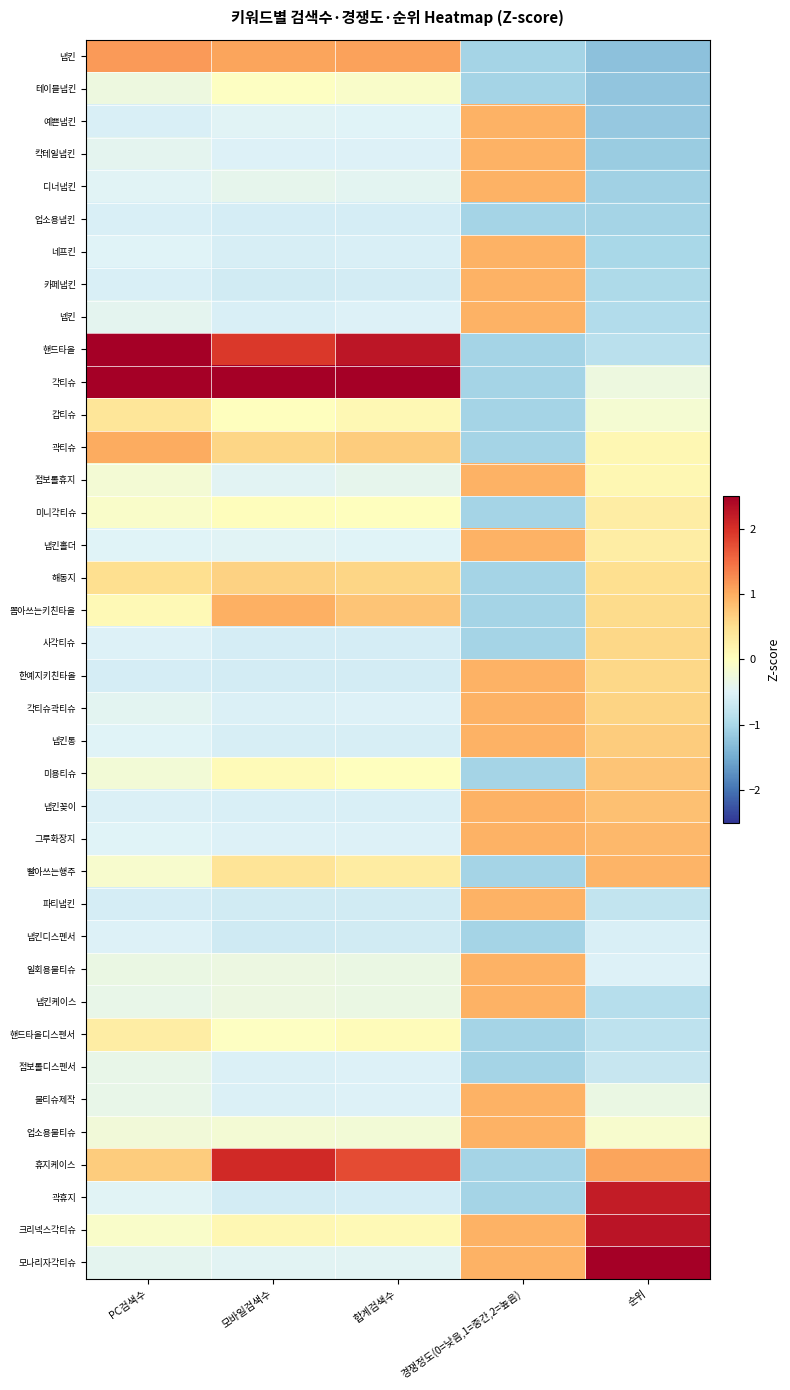

Reading left to right, what are all the values shown in this chart?

냅킨: PC검색수=1.1	모바일검색수=1.1	합계검색수=1.1	경쟁정도(0=낮음,1=중간,2=높음)=-1.1	순위=-1.3
테이블냅킨: PC검색수=-0.3	모바일검색수=-0.0	합계검색수=-0.1	경쟁정도(0=낮음,1=중간,2=높음)=-1.1	순위=-1.2
예쁜냅킨: PC검색수=-0.6	모바일검색수=-0.5	합계검색수=-0.5	경쟁정도(0=낮음,1=중간,2=높음)=0.9	순위=-1.2
칵테일냅킨: PC검색수=-0.4	모바일검색수=-0.5	합계검색수=-0.5	경쟁정도(0=낮음,1=중간,2=높음)=0.9	순위=-1.1
디너냅킨: PC검색수=-0.5	모바일검색수=-0.4	합계검색수=-0.4	경쟁정도(0=낮음,1=중간,2=높음)=0.9	순위=-1.1
업소용냅킨: PC검색수=-0.6	모바일검색수=-0.6	합계검색수=-0.6	경쟁정도(0=낮음,1=중간,2=높음)=-1.1	순위=-1.1
네프킨: PC검색수=-0.5	모바일검색수=-0.6	합계검색수=-0.6	경쟁정도(0=낮음,1=중간,2=높음)=0.9	순위=-1.0
카페냅킨: PC검색수=-0.6	모바일검색수=-0.6	합계검색수=-0.6	경쟁정도(0=낮음,1=중간,2=높음)=0.9	순위=-1.0
넵킨: PC검색수=-0.4	모바일검색수=-0.5	합계검색수=-0.5	경쟁정도(0=낮음,1=중간,2=높음)=0.9	순위=-0.9
핸드타올: PC검색수=3.3	모바일검색수=1.9	합계검색수=2.3	경쟁정도(0=낮음,1=중간,2=높음)=-1.1	순위=-0.8
각티슈: PC검색수=4.3	모바일검색수=4.5	합계검색수=4.5	경쟁정도(0=낮음,1=중간,2=높음)=-1.1	순위=-0.3
갑티슈: PC검색수=0.4	모바일검색수=0.0	합계검색수=0.1	경쟁정도(0=낮음,1=중간,2=높음)=-1.1	순위=-0.2
곽티슈: PC검색수=1.0	모바일검색수=0.6	합계검색수=0.7	경쟁정도(0=낮음,1=중간,2=높음)=-1.1	순위=0.1
점보롤휴지: PC검색수=-0.2	모바일검색수=-0.5	합계검색수=-0.4	경쟁정도(0=낮음,1=중간,2=높음)=0.9	순위=0.1
미니각티슈: PC검색수=-0.1	모바일검색수=0.0	합계검색수=0.0	경쟁정도(0=낮음,1=중간,2=높음)=-1.1	순위=0.3
냅킨홀더: PC검색수=-0.5	모바일검색수=-0.5	합계검색수=-0.5	경쟁정도(0=낮음,1=중간,2=높음)=0.9	순위=0.3
해동지: PC검색수=0.5	모바일검색수=0.6	합계검색수=0.6	경쟁정도(0=낮음,1=중간,2=높음)=-1.1	순위=0.5
뽑아쓰는키친타올: PC검색수=0.1	모바일검색수=1.0	합계검색수=0.8	경쟁정도(0=낮음,1=중간,2=높음)=-1.1	순위=0.5
사각티슈: PC검색수=-0.5	모바일검색수=-0.6	합계검색수=-0.6	경쟁정도(0=낮음,1=중간,2=높음)=-1.1	순위=0.6
한예지키친타올: PC검색수=-0.6	모바일검색수=-0.6	합계검색수=-0.6	경쟁정도(0=낮음,1=중간,2=높음)=0.9	순위=0.6
각티슈곽티슈: PC검색수=-0.4	모바일검색수=-0.5	합계검색수=-0.5	경쟁정도(0=낮음,1=중간,2=높음)=0.9	순위=0.6
냅킨통: PC검색수=-0.5	모바일검색수=-0.6	합계검색수=-0.6	경쟁정도(0=낮음,1=중간,2=높음)=0.9	순위=0.7
미용티슈: PC검색수=-0.2	모바일검색수=0.1	합계검색수=0.0	경쟁정도(0=낮음,1=중간,2=높음)=-1.1	순위=0.8
냅킨꽂이: PC검색수=-0.5	모바일검색수=-0.6	합계검색수=-0.6	경쟁정도(0=낮음,1=중간,2=높음)=0.9	순위=0.8
그루화장지: PC검색수=-0.5	모바일검색수=-0.5	합계검색수=-0.5	경쟁정도(0=낮음,1=중간,2=높음)=0.9	순위=0.9
빨아쓰는행주: PC검색수=-0.1	모바일검색수=0.4	합계검색수=0.3	경쟁정도(0=낮음,1=중간,2=높음)=-1.1	순위=0.9
파티냅킨: PC검색수=-0.6	모바일검색수=-0.6	합계검색수=-0.6	경쟁정도(0=낮음,1=중간,2=높음)=0.9	순위=-0.8
냅킨디스펜서: PC검색수=-0.5	모바일검색수=-0.6	합계검색수=-0.6	경쟁정도(0=낮음,1=중간,2=높음)=-1.1	순위=-0.6
일회용물티슈: PC검색수=-0.3	모바일검색수=-0.3	합계검색수=-0.3	경쟁정도(0=낮음,1=중간,2=높음)=0.9	순위=-0.5
냅킨케이스: PC검색수=-0.4	모바일검색수=-0.3	합계검색수=-0.3	경쟁정도(0=낮음,1=중간,2=높음)=0.9	순위=-0.9
핸드타올디스펜서: PC검색수=0.3	모바일검색수=-0.0	합계검색수=0.0	경쟁정도(0=낮음,1=중간,2=높음)=-1.1	순위=-0.8
점보롤디스펜서: PC검색수=-0.4	모바일검색수=-0.5	합계검색수=-0.5	경쟁정도(0=낮음,1=중간,2=높음)=-1.1	순위=-0.7
물티슈제작: PC검색수=-0.4	모바일검색수=-0.5	합계검색수=-0.5	경쟁정도(0=낮음,1=중간,2=높음)=0.9	순위=-0.3
업소용물티슈: PC검색수=-0.2	모바일검색수=-0.2	합계검색수=-0.2	경쟁정도(0=낮음,1=중간,2=높음)=0.9	순위=-0.1
휴지케이스: PC검색수=0.7	모바일검색수=2.1	합계검색수=1.8	경쟁정도(0=낮음,1=중간,2=높음)=-1.1	순위=1.1
곽휴지: PC검색수=-0.5	모바일검색수=-0.6	합계검색수=-0.6	경쟁정도(0=낮음,1=중간,2=높음)=-1.1	순위=2.2
크리넥스각티슈: PC검색수=-0.1	모바일검색수=0.1	합계검색수=0.1	경쟁정도(0=낮음,1=중간,2=높음)=0.9	순위=2.3
모나리자각티슈: PC검색수=-0.4	모바일검색수=-0.5	합계검색수=-0.5	경쟁정도(0=낮음,1=중간,2=높음)=0.9	순위=2.6